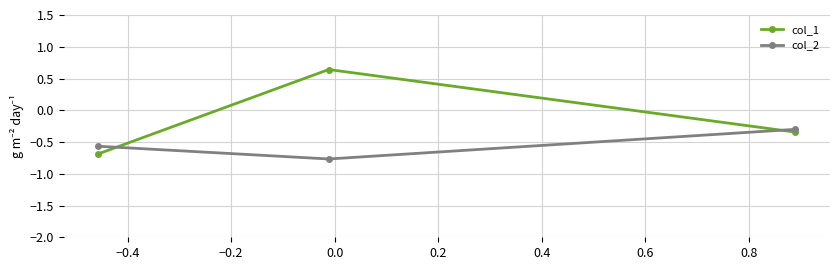

What are all the series names shown in the legend?

col_1, col_2